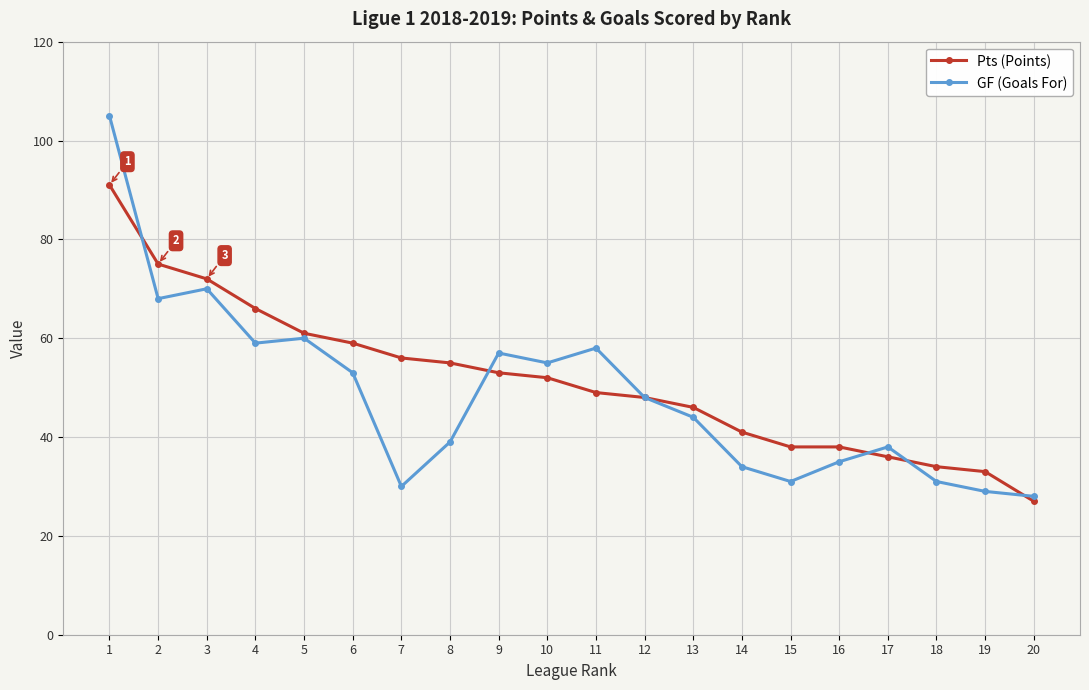

How many lines are shown in the chart?

2